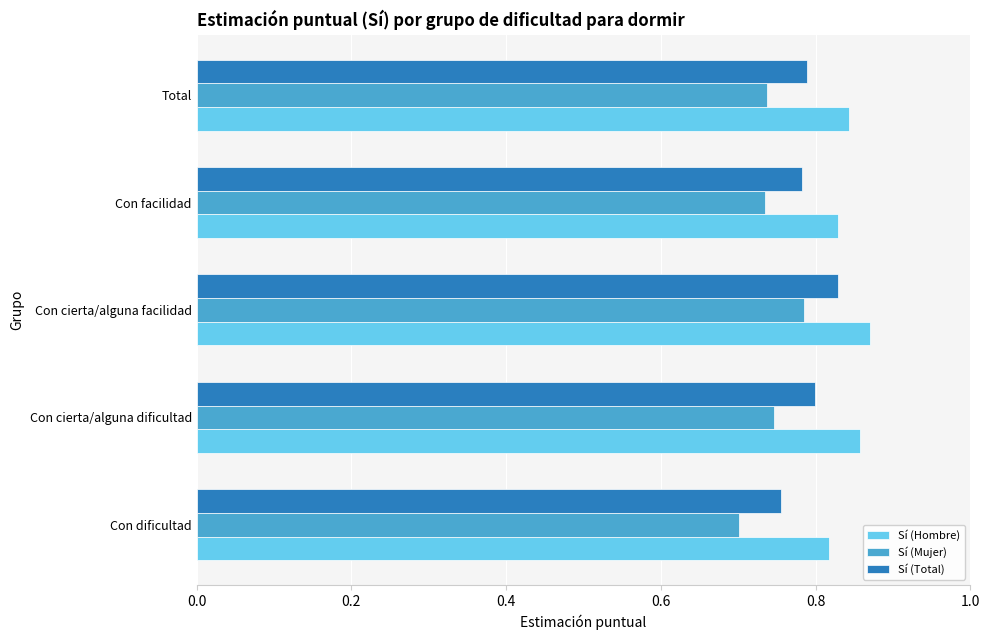

How many categories are shown in the chart?

5